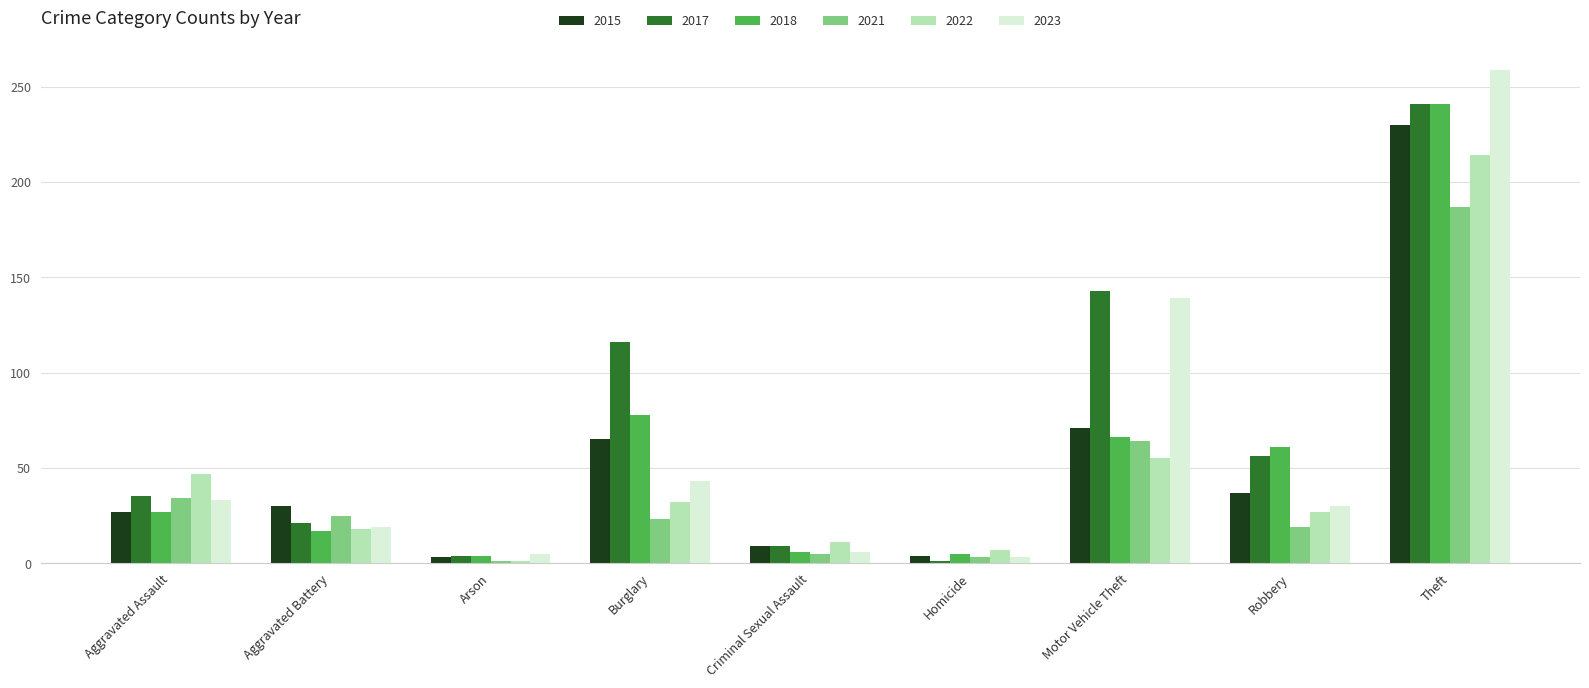

What is the average value of the 2018 series?

56